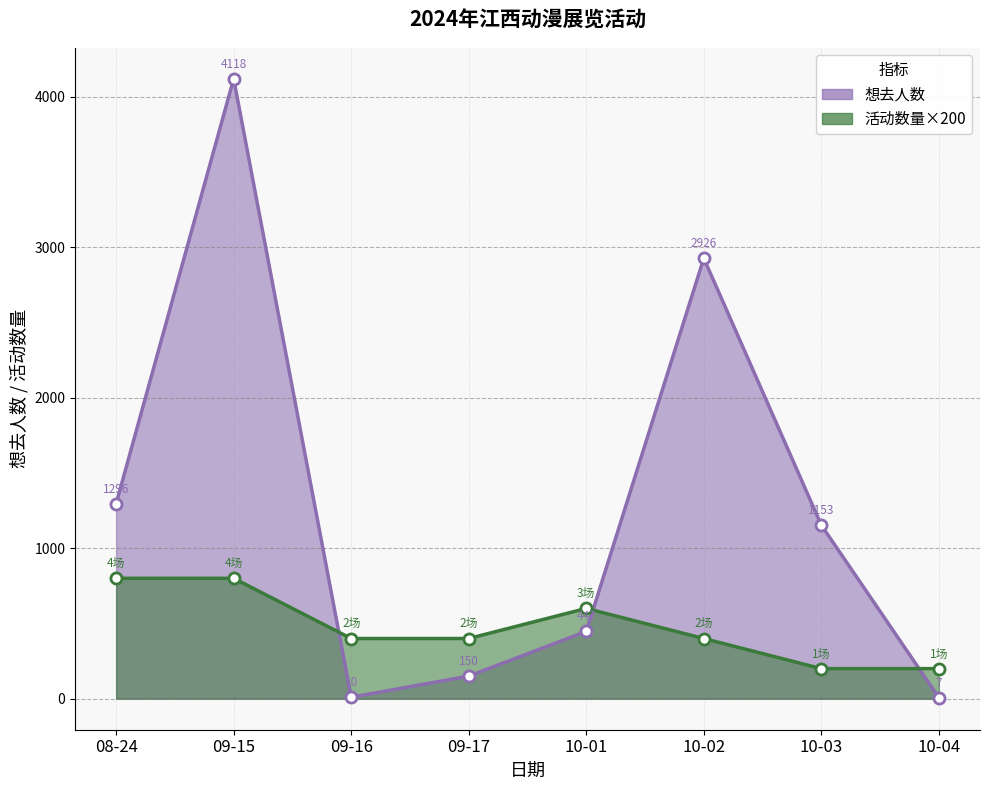

Does the chart have visible grid lines?

Yes